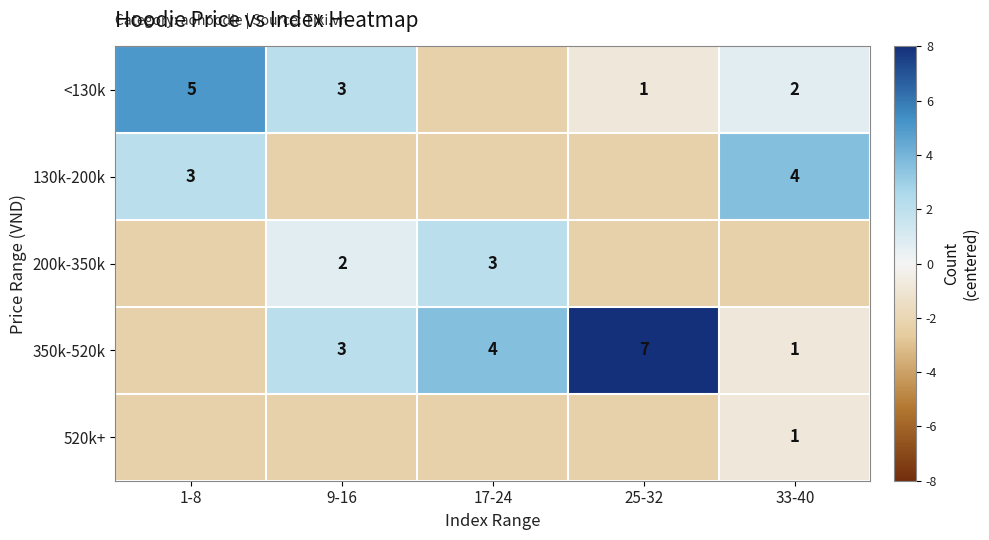

How many series are shown in this chart?

5